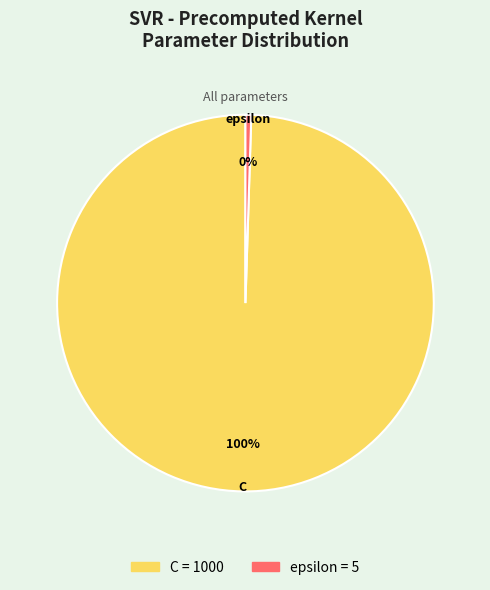

What is the ratio of the value at C to the value at epsilon?

200.0